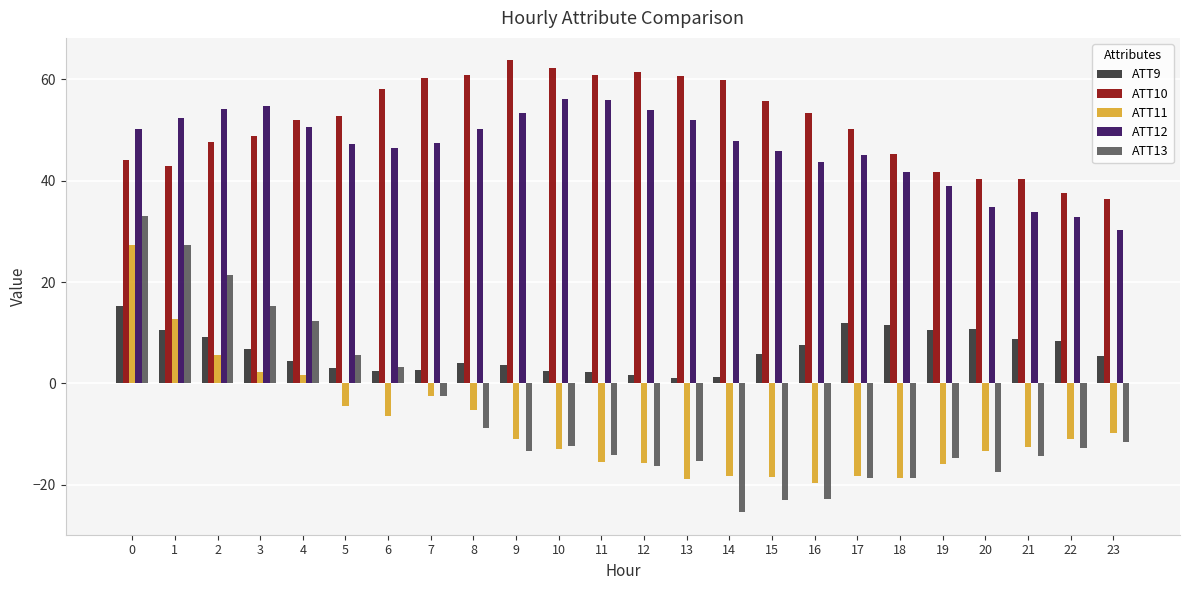

What is the difference between the second highest and second lowest values in the ATT10 series?

24.6